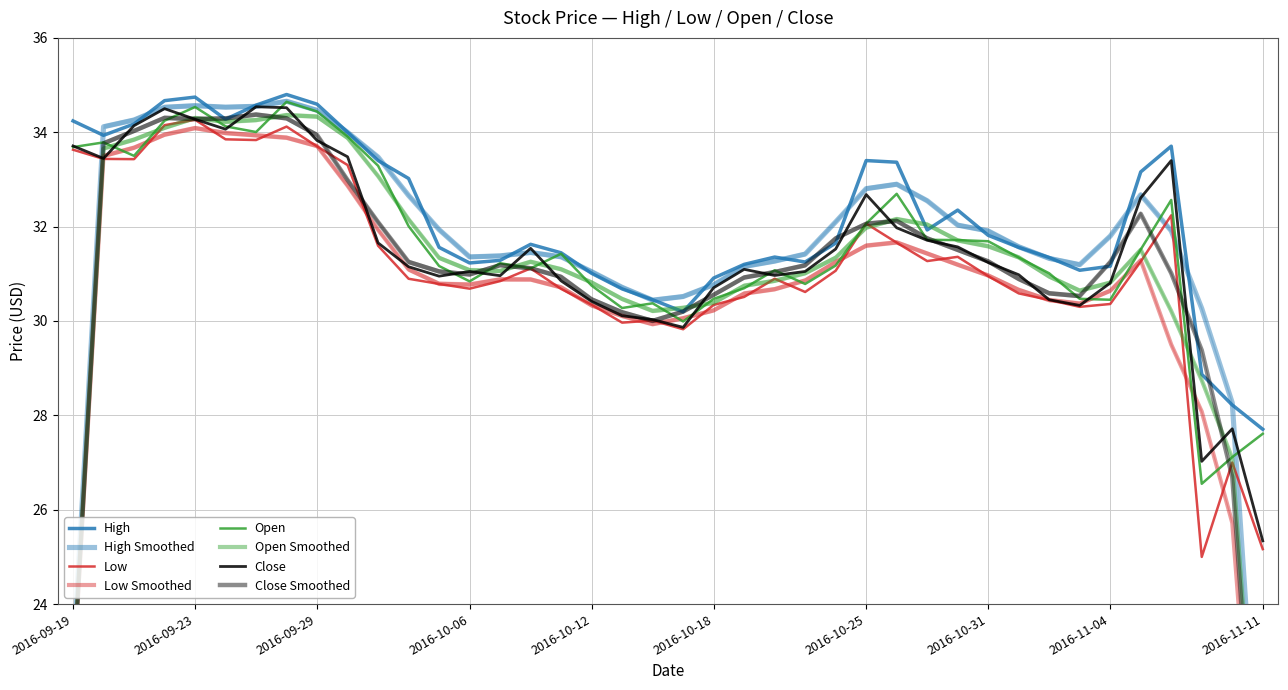

What value does the Open series have at 2016-10-17?

30.0